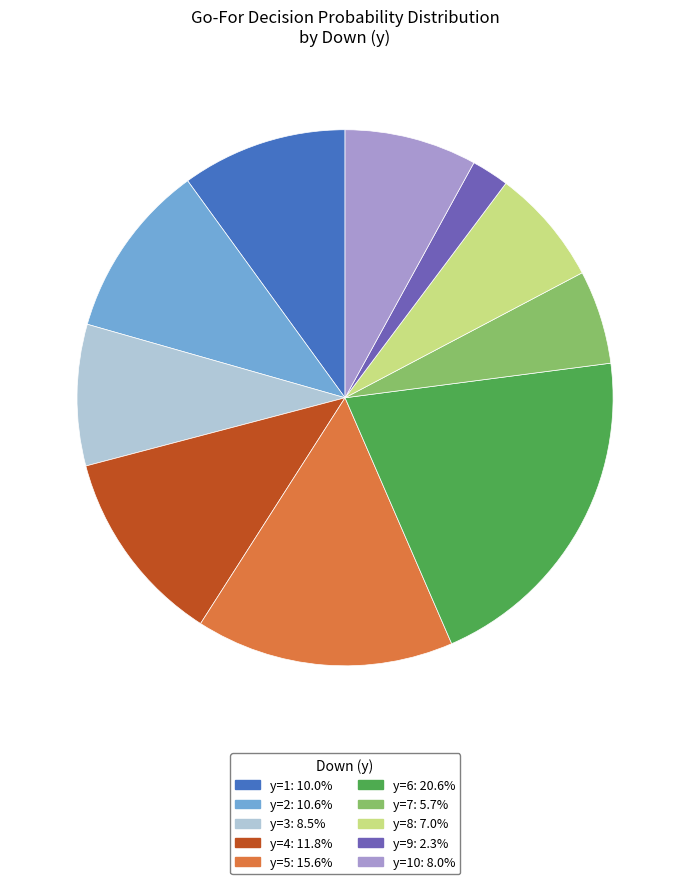

Does any single category account for the majority?

No